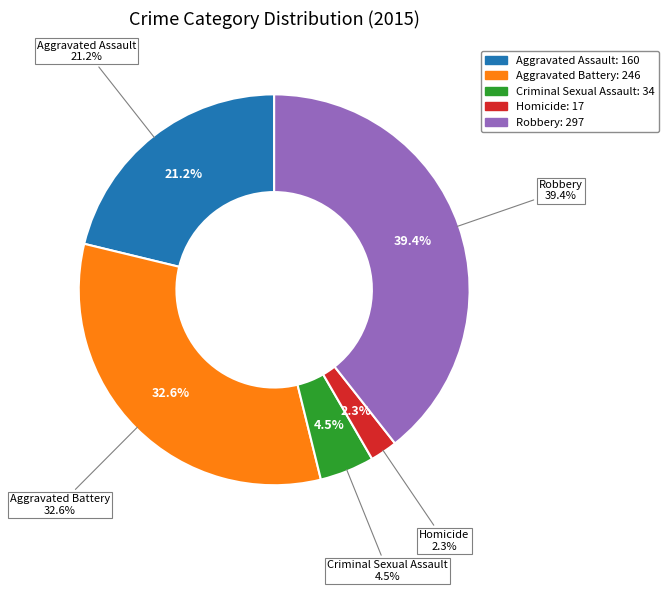

The Aggravated Assault slice represents 21% of the pie. True or false?

True